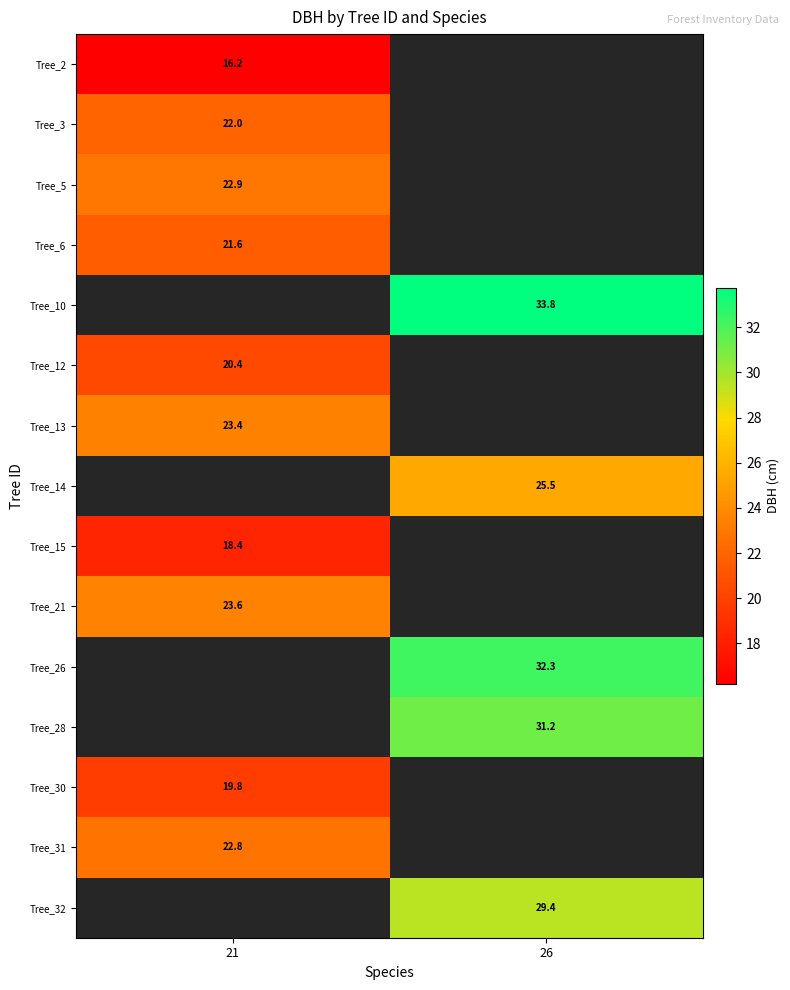

Is it true that Tree_30 equals 7.4 at 21?

False